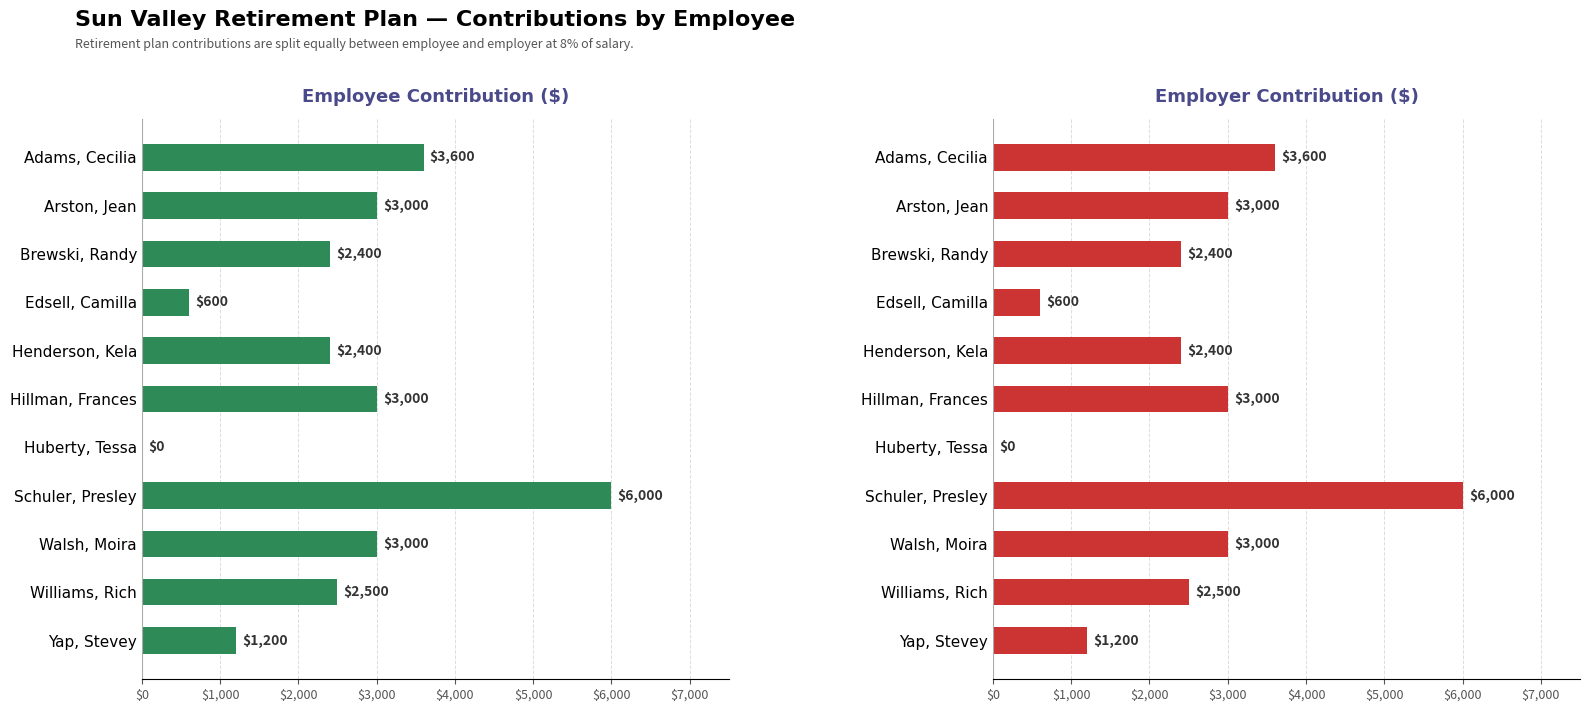

The Employer Contribution series shows 1909 at Yap, Stevey. True or false?

False